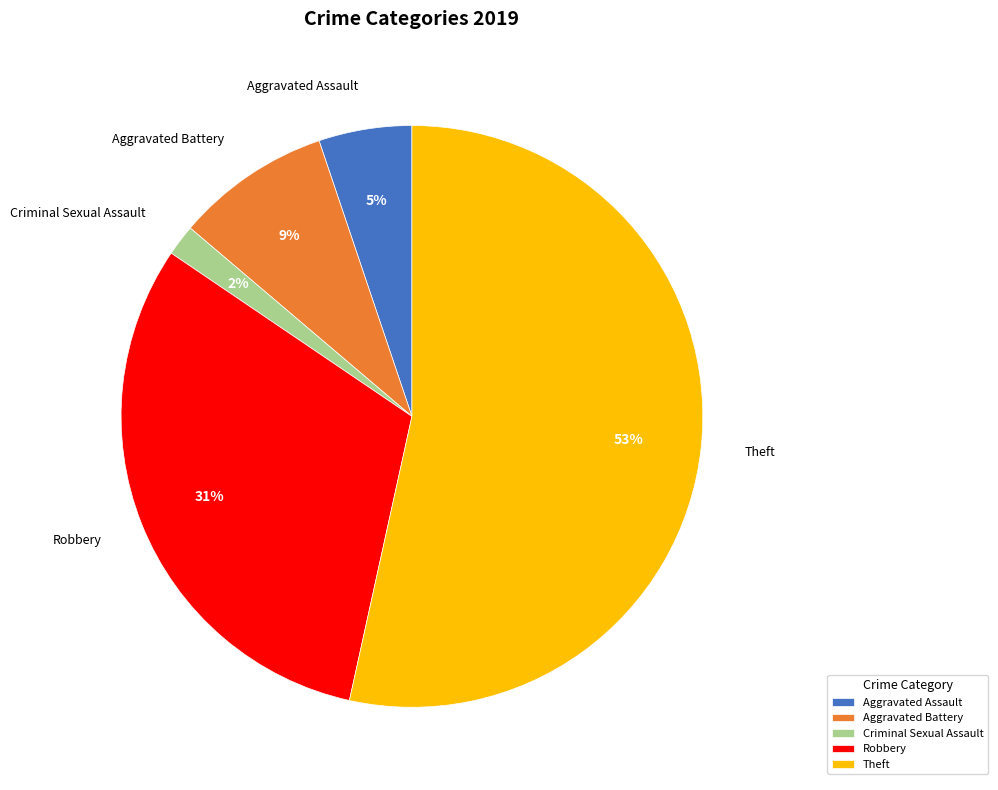

Which category has the biggest portion of the pie?

Theft